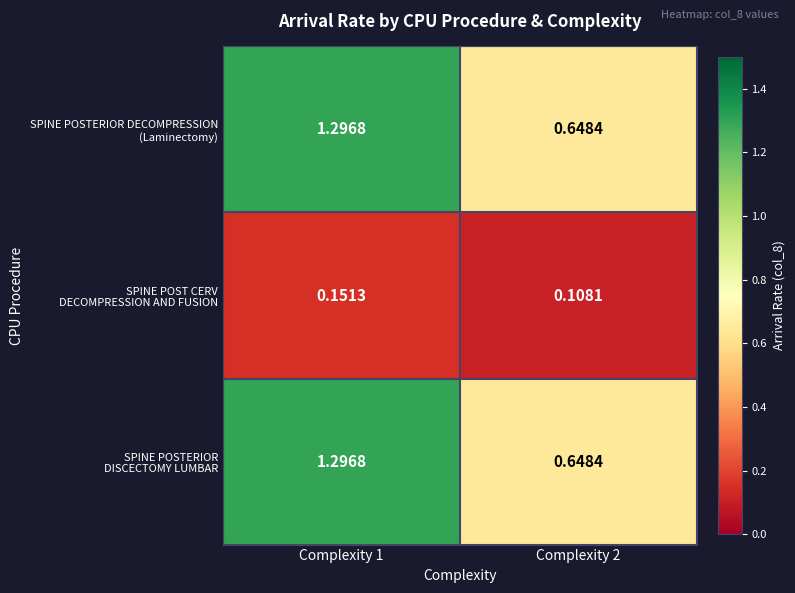

How many categories are shown in the chart?

2